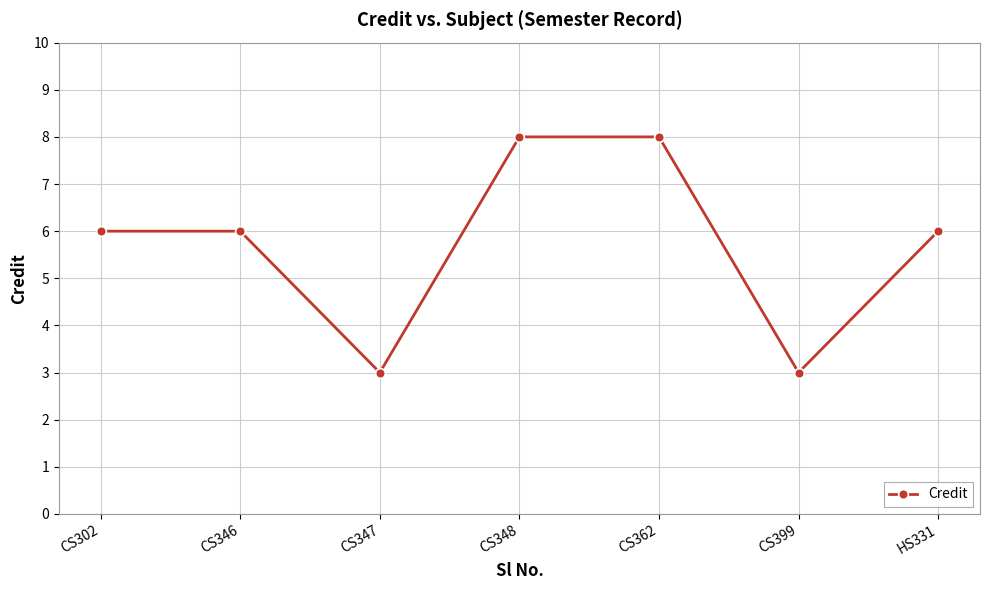

What is the maximum value shown in the chart?

8